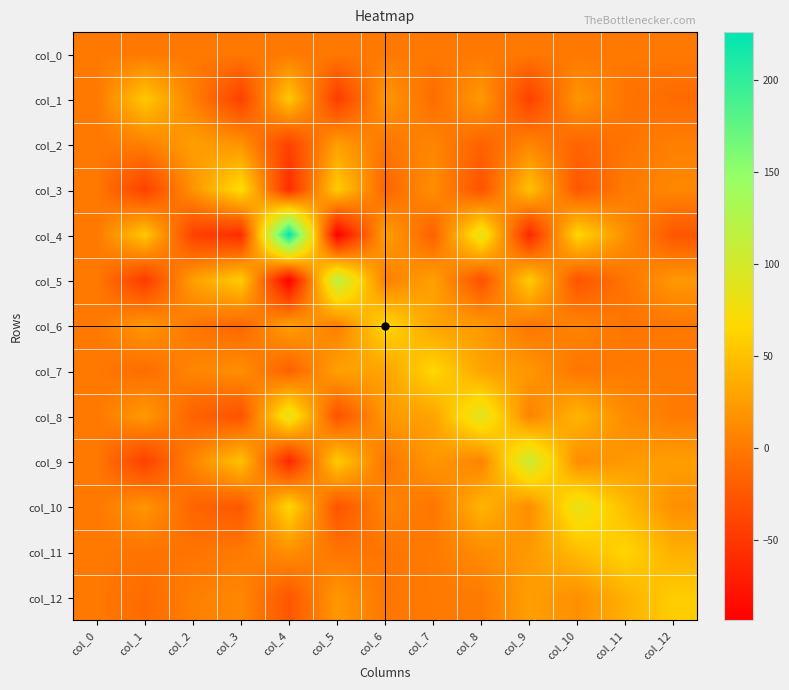

Which category has the lowest value across all series?

col_5